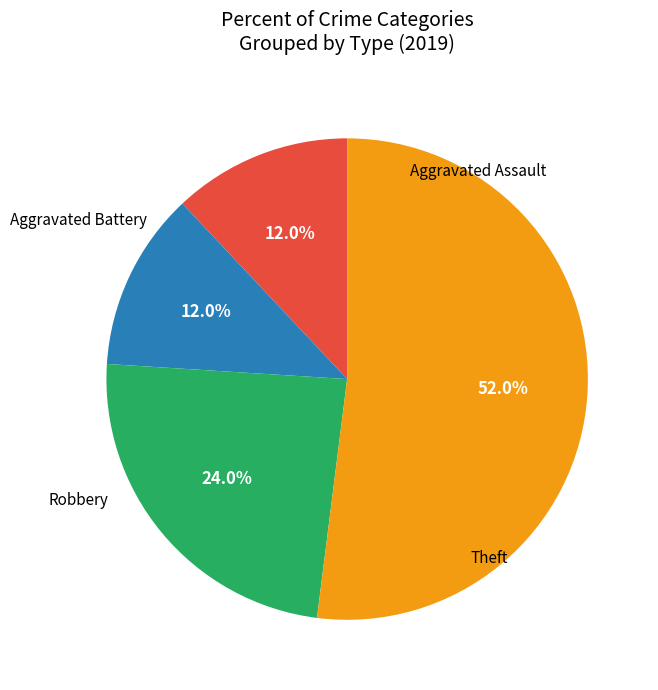

Is there any slice that represents more than half of the pie?

Yes